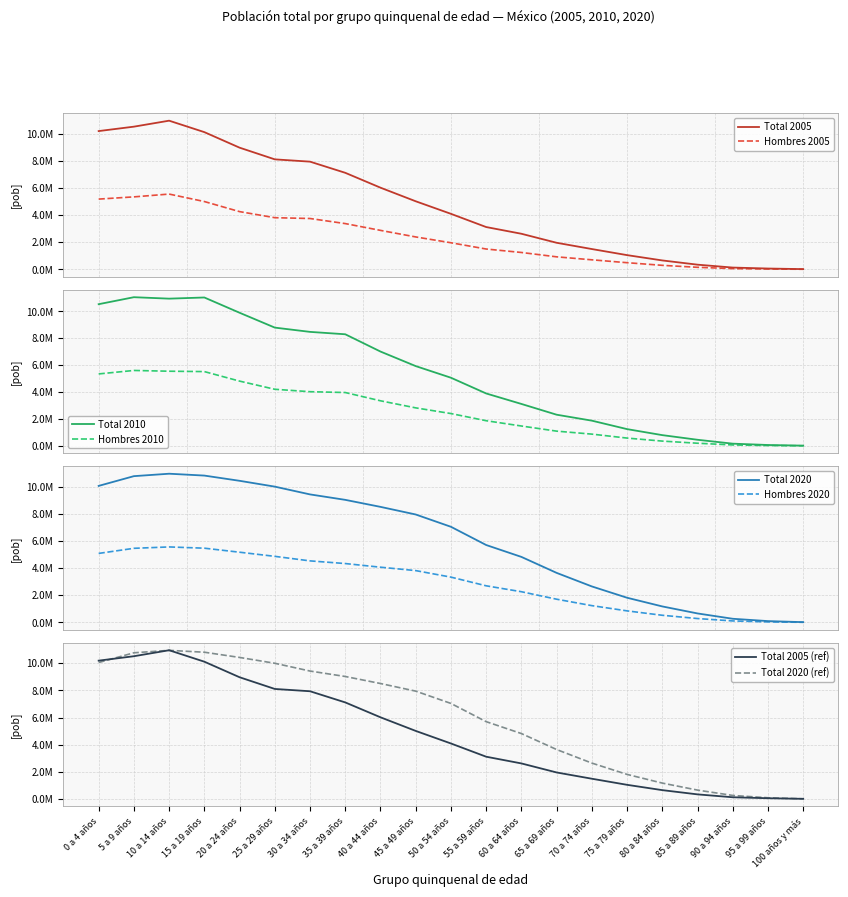

What is the sum of all Hombres 2005 values?

48843756